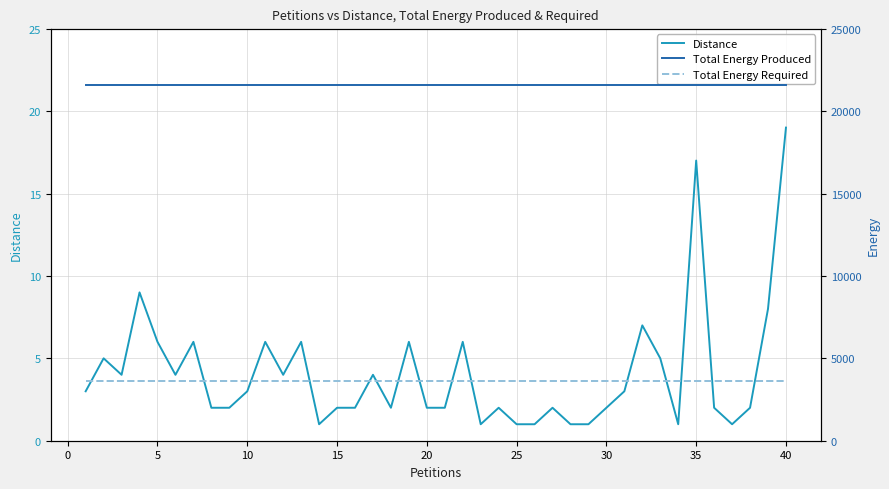

How many lines are shown in the chart?

3